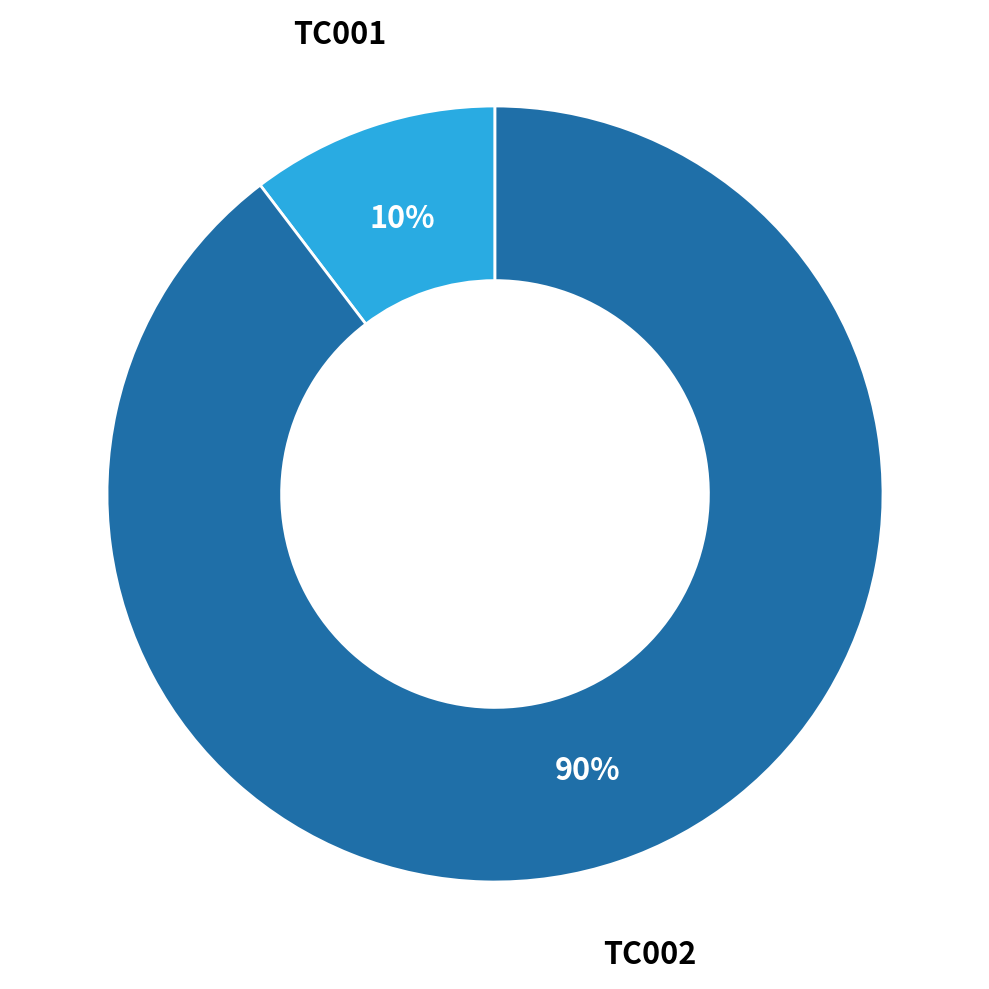

True or false: TC001 accounts for 10% of the total.

True